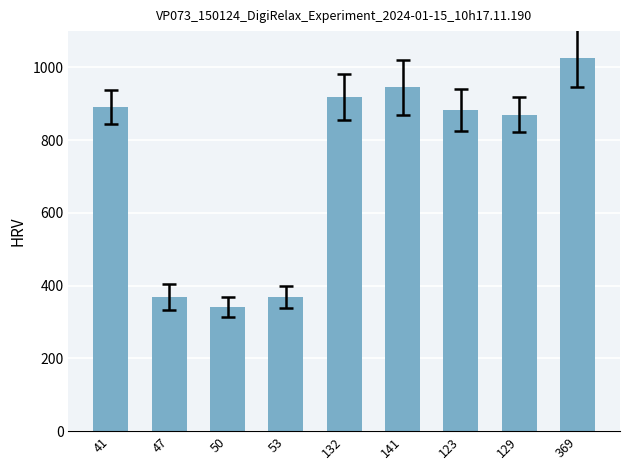

Count the number of data series in this chart.

1